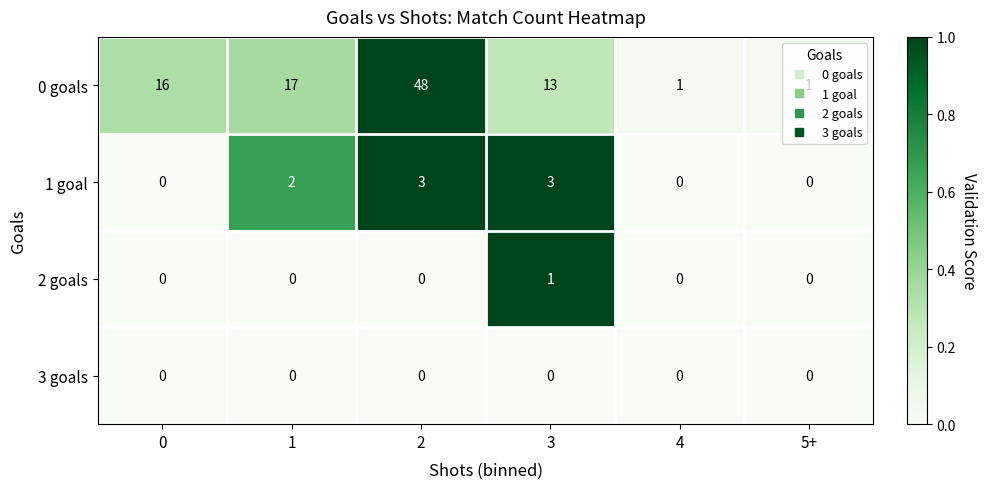

Is the value of 1 goal at 2 greater than the value of 3 goals at 4?

Yes